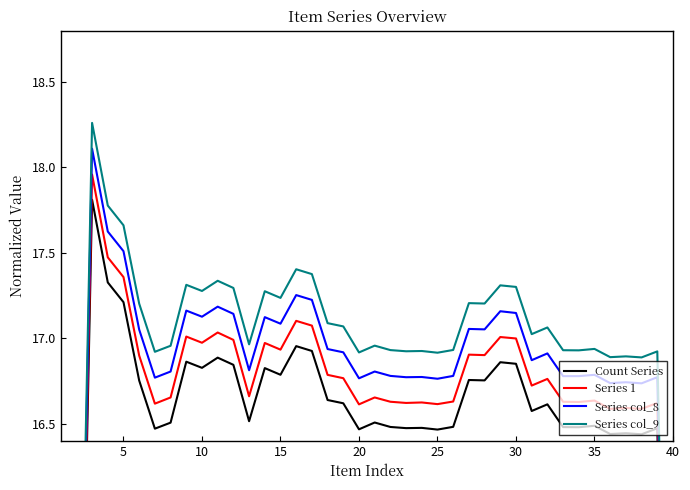

What is the average value of the Series 1 series?

16.5